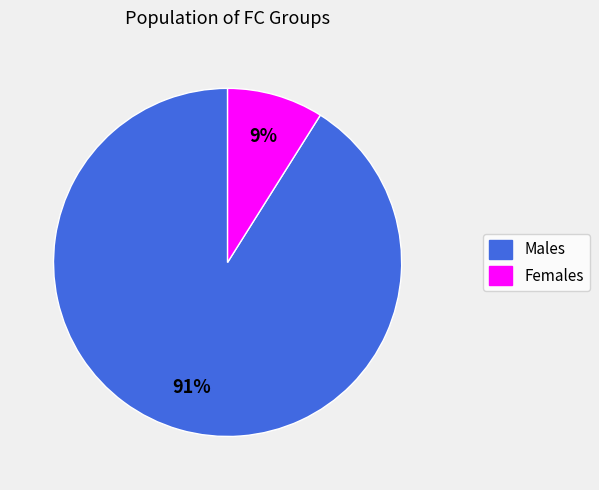

Does any single category account for the majority?

Yes